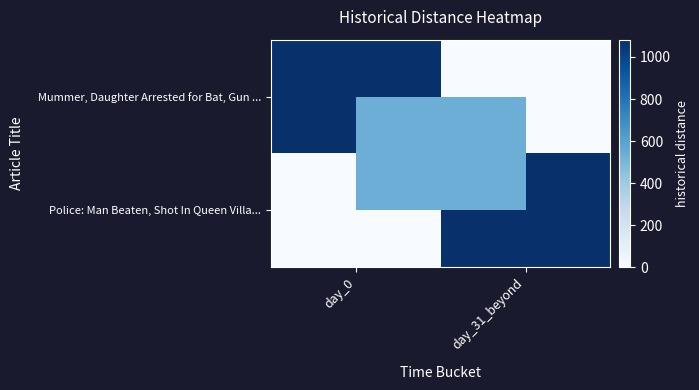

Which series has the largest total across all categories?

row_0